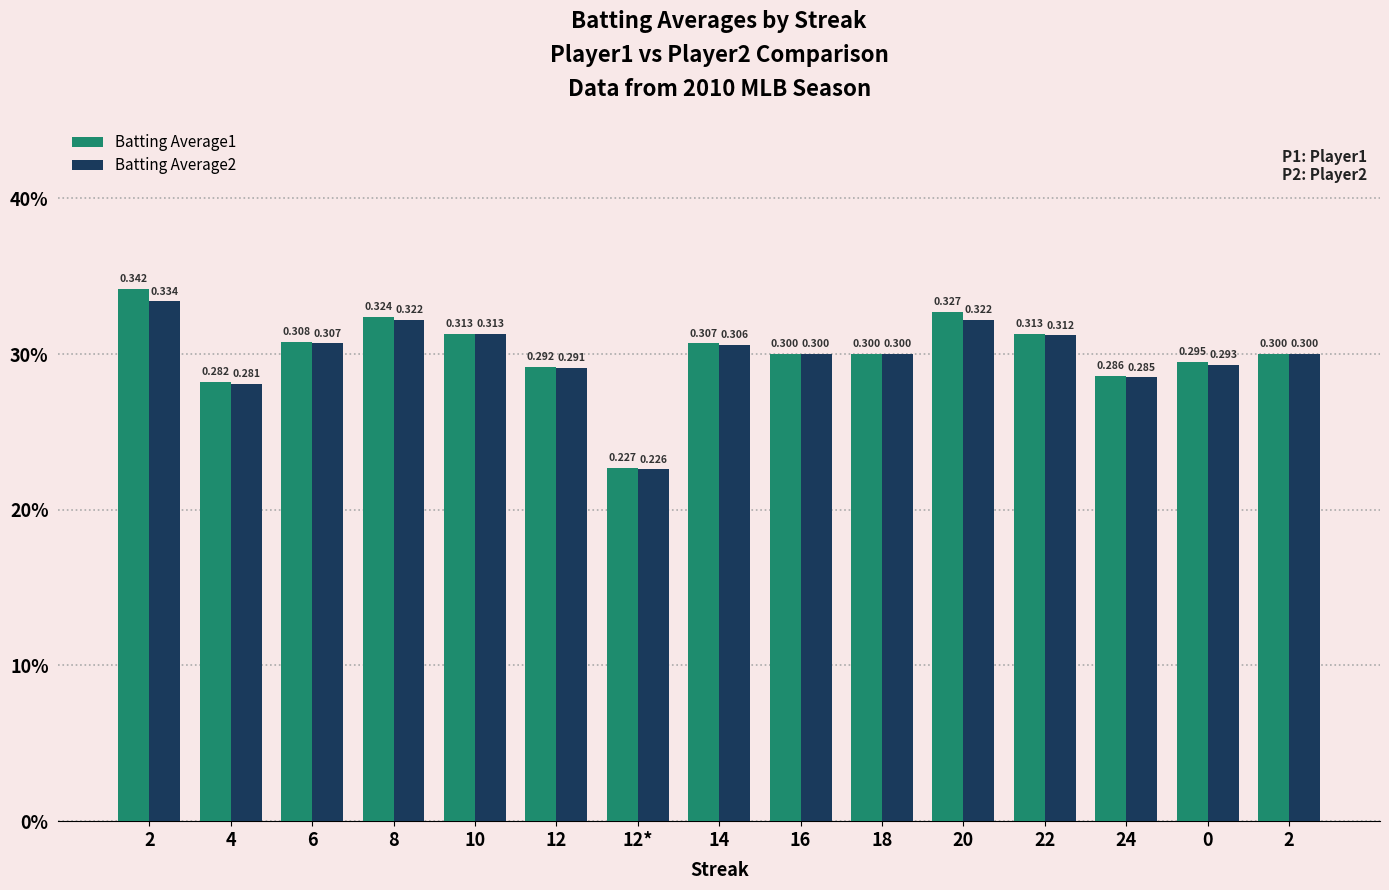

Does the chart contain stacked bars?

No